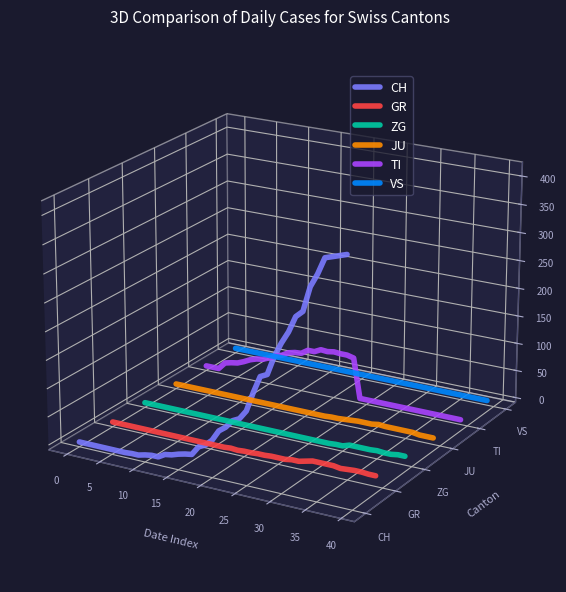

Which series has the widest spread of values?

CH